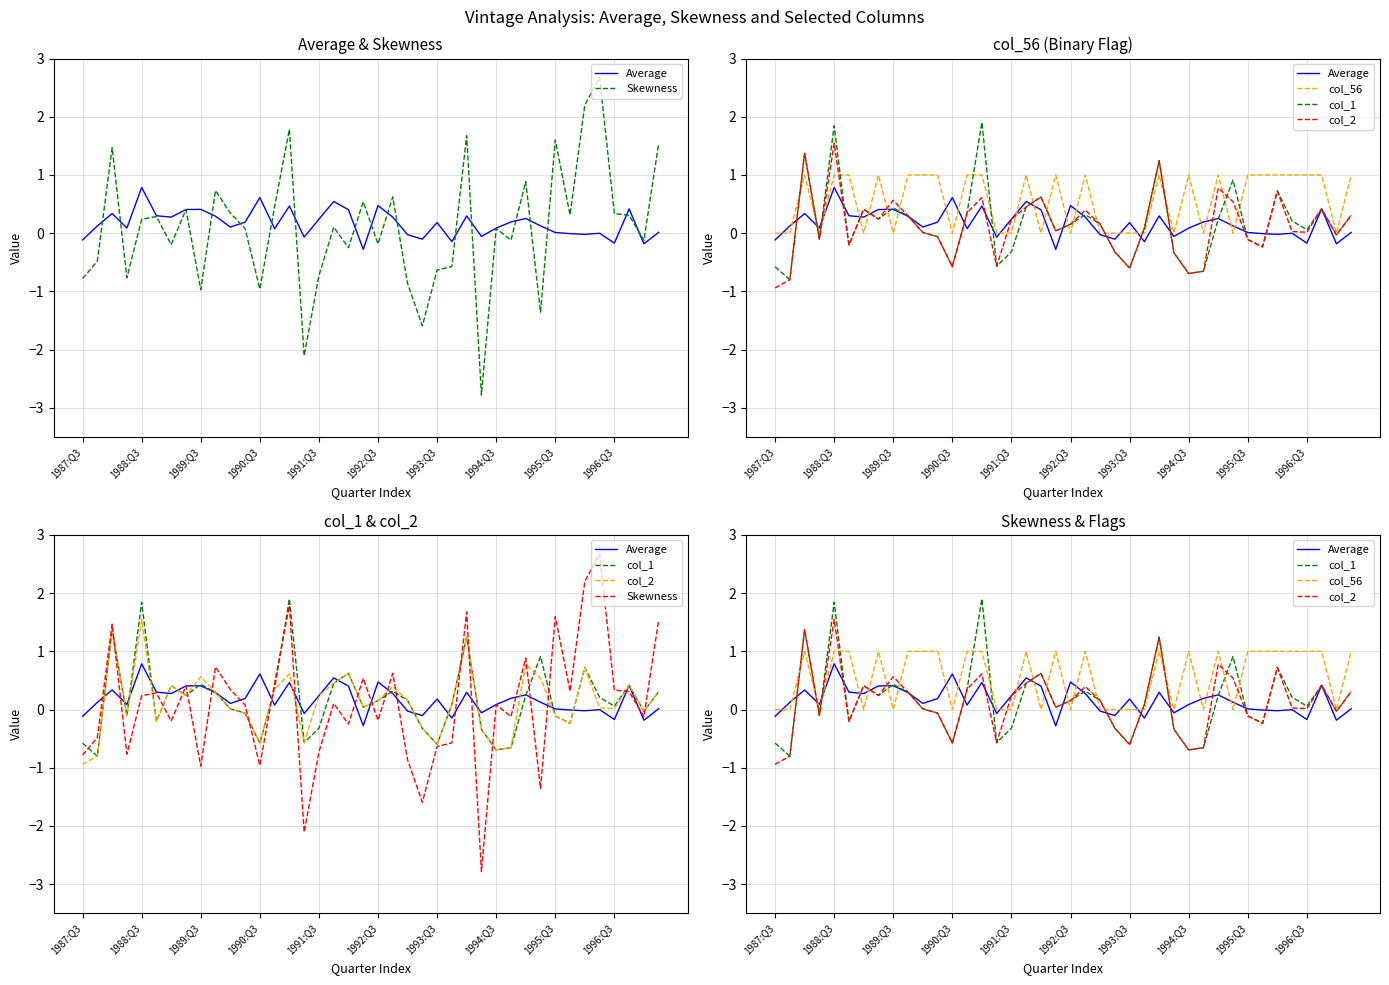

What is the minimum value shown in the chart?

-2.8